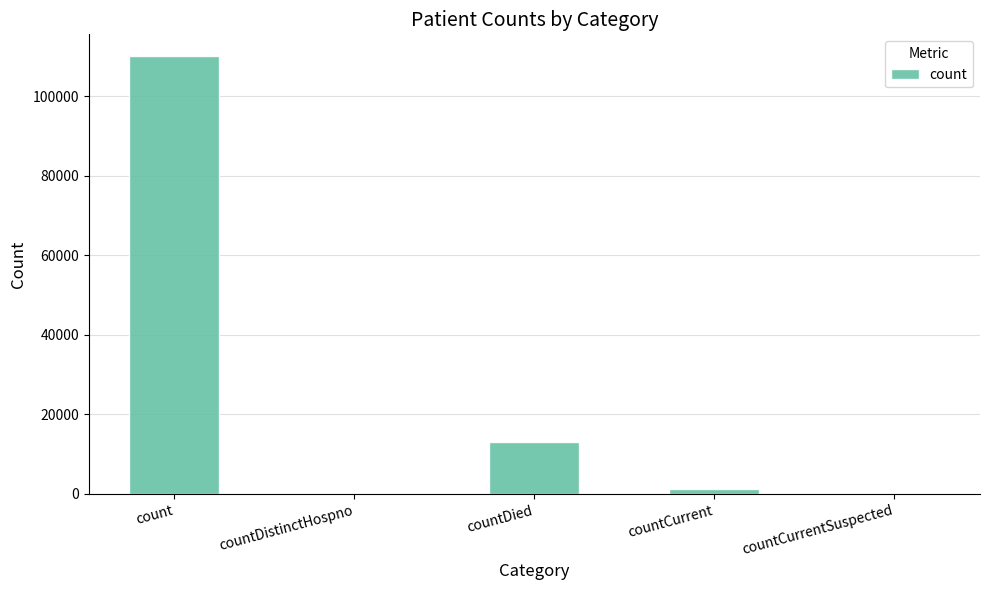

Reading right to left, extract all data points from this chart.

countCurrentSuspected=0	countCurrent=1227	countDied=12952	countDistinctHospno=0	count=110117